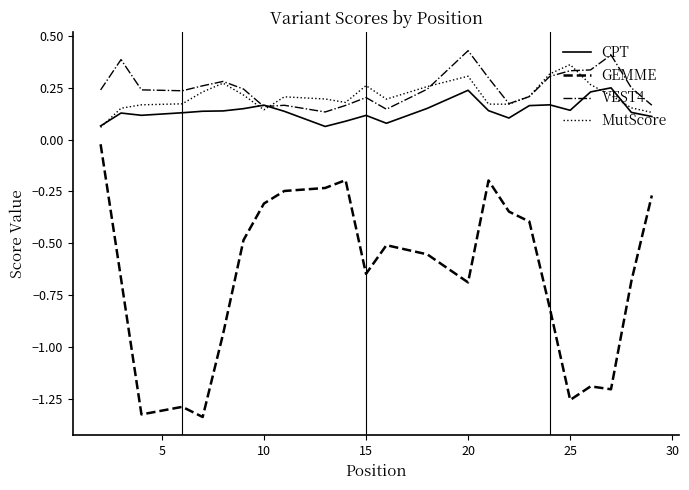

Which series has the widest spread of values?

GEMME